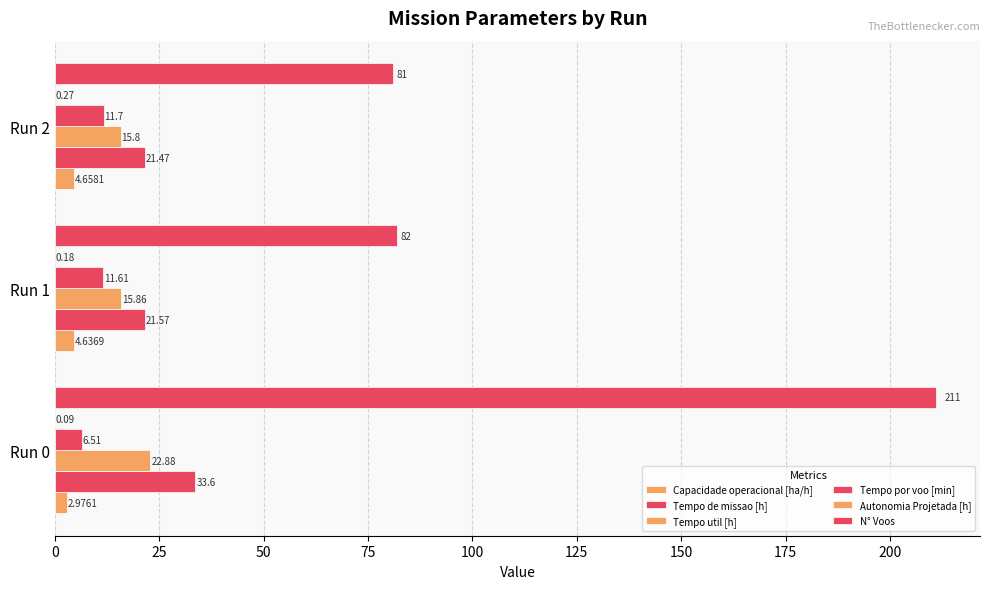

How many distinct data groups are displayed?

6